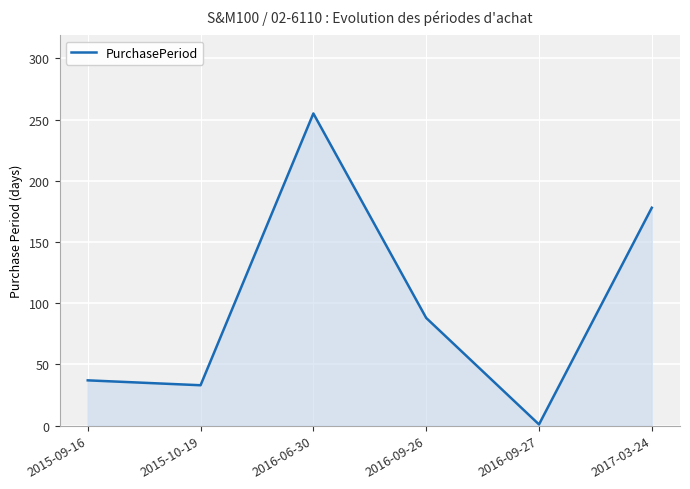

The value at 2015-09-16 is 37. True or false?

True